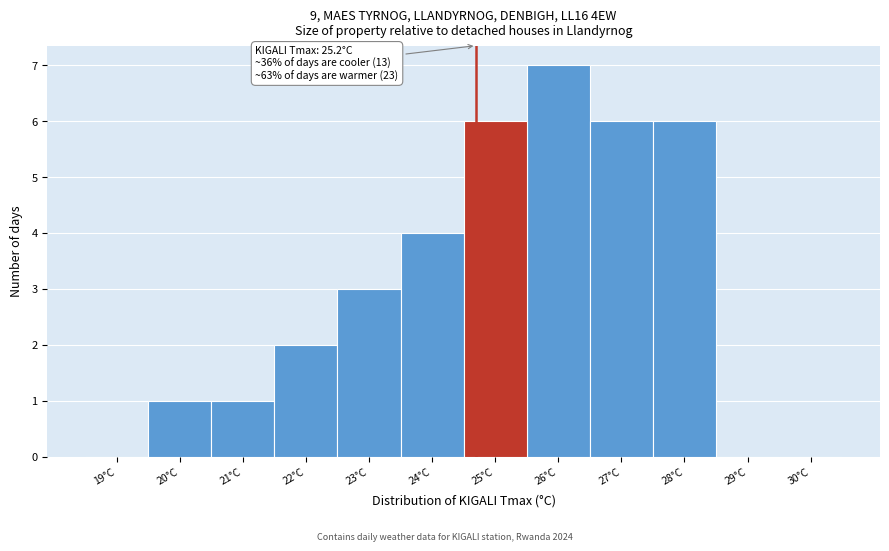

Reading right to left, transcribe all the data shown in this chart.

30°C=0	29°C=0	28°C=6	27°C=6	26°C=7	25°C=6	24°C=4	23°C=3	22°C=2	21°C=1	20°C=1	19°C=0